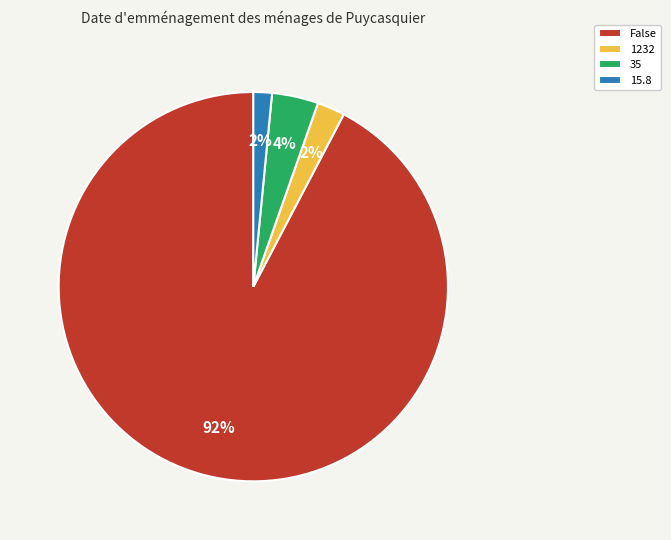

Which slice is the largest?

False